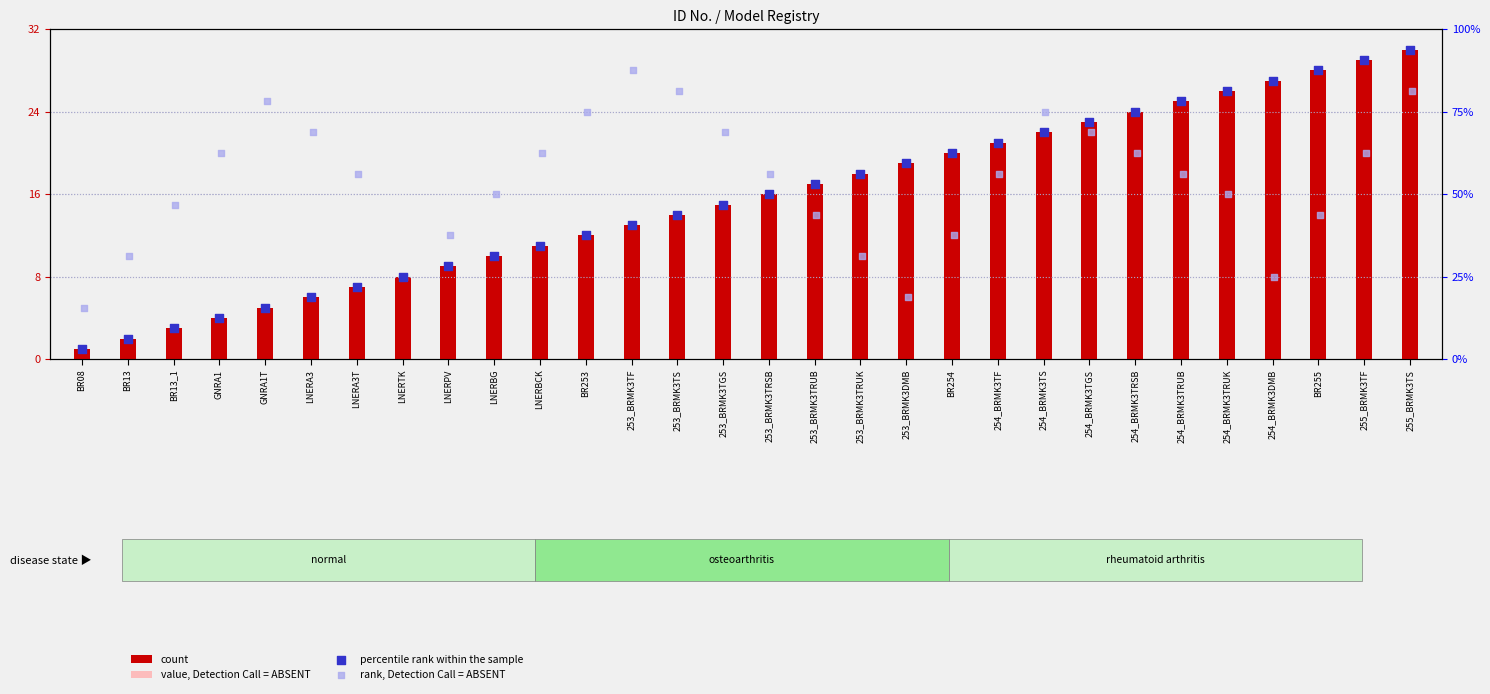

At how many categories does at least one series exceed 76?

9